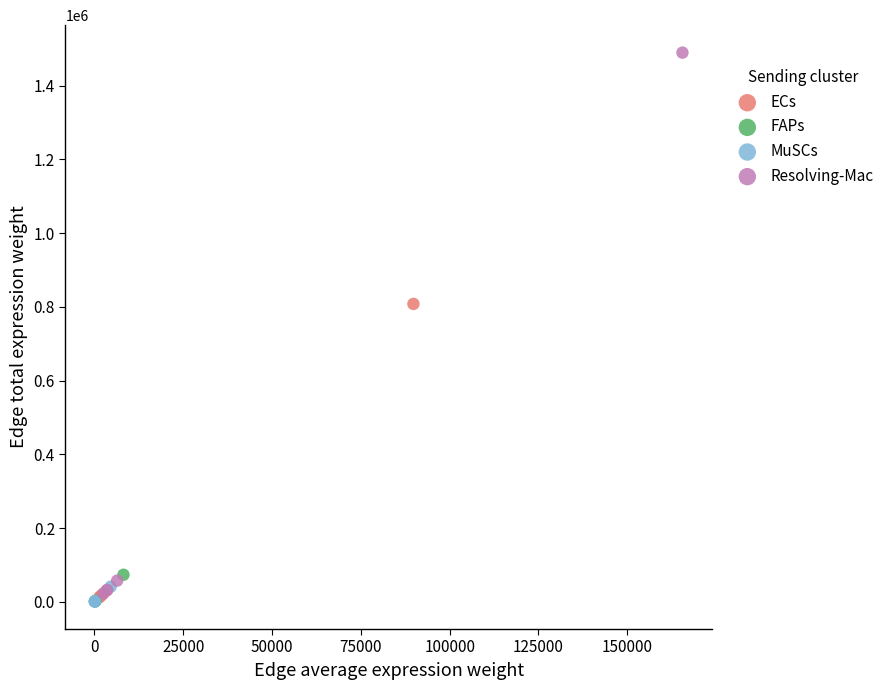

Which series contains the highest Y value?

Resolving-Mac